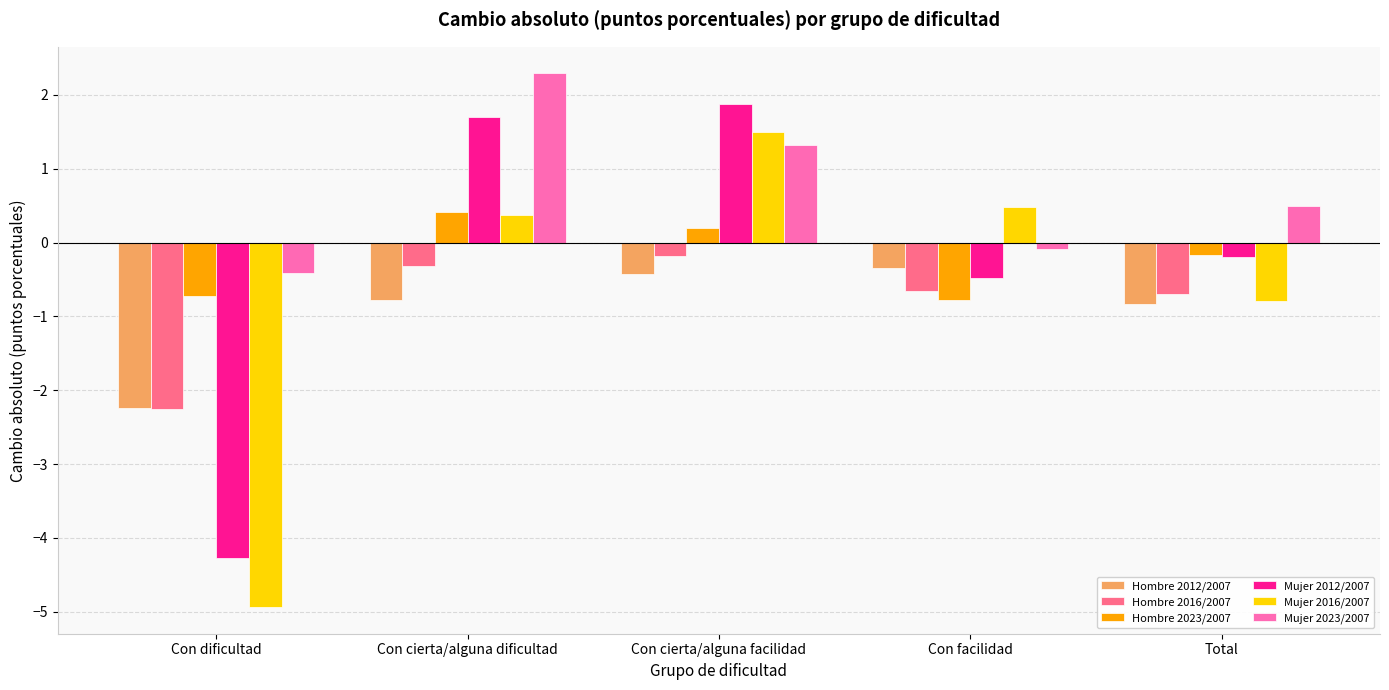

How many groups of bars are there?

5